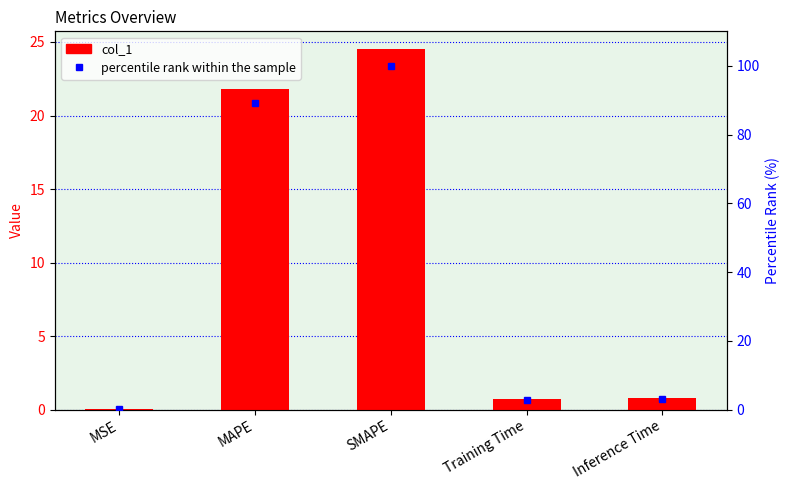

Where is col_1 nearest to the value 12?

MAPE